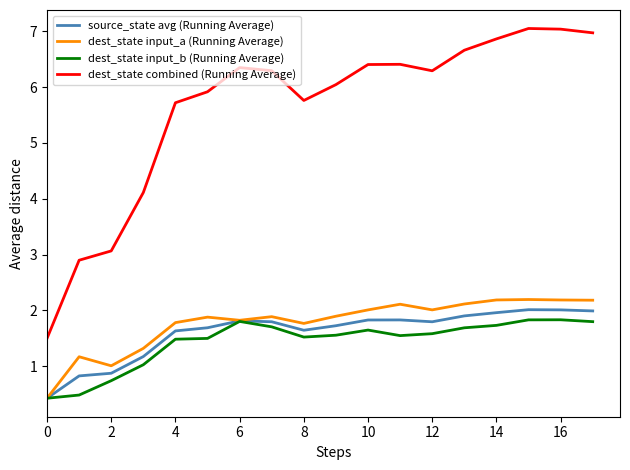

What is the highest value of the dest_state input_b (Running Average) series?

1.8